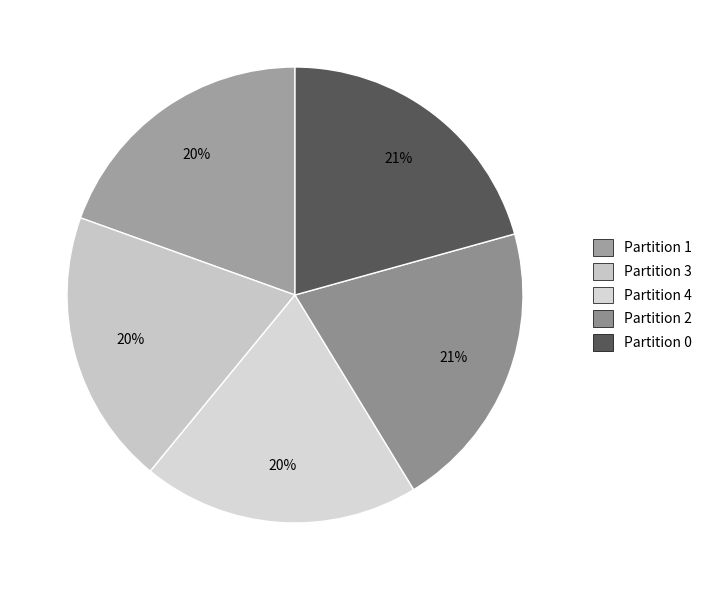

What portion of the pie excludes Partition 0?

79.3%